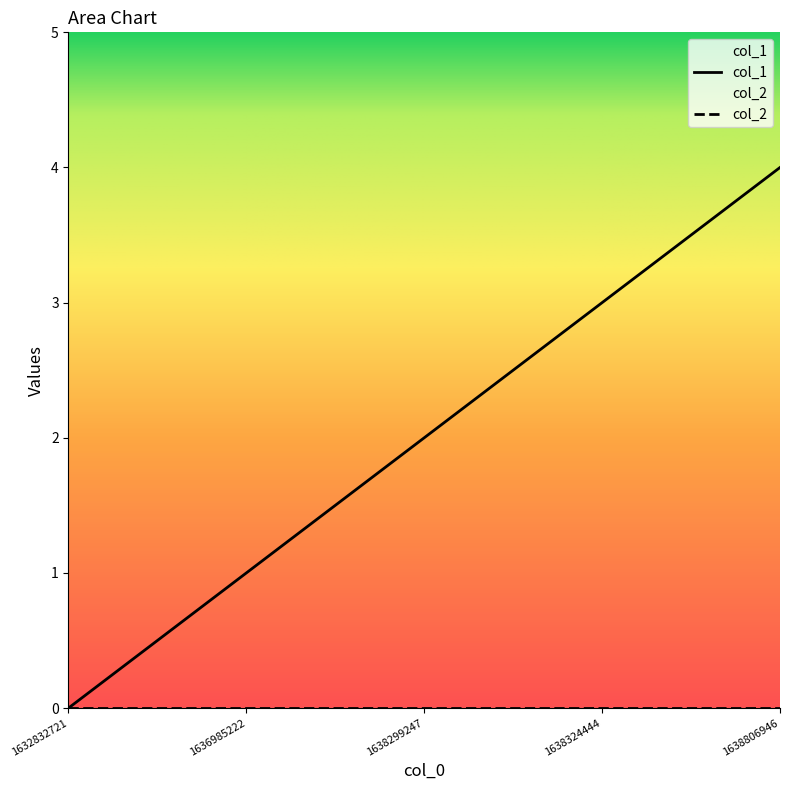

What is the value of the 5th point from the left?

4